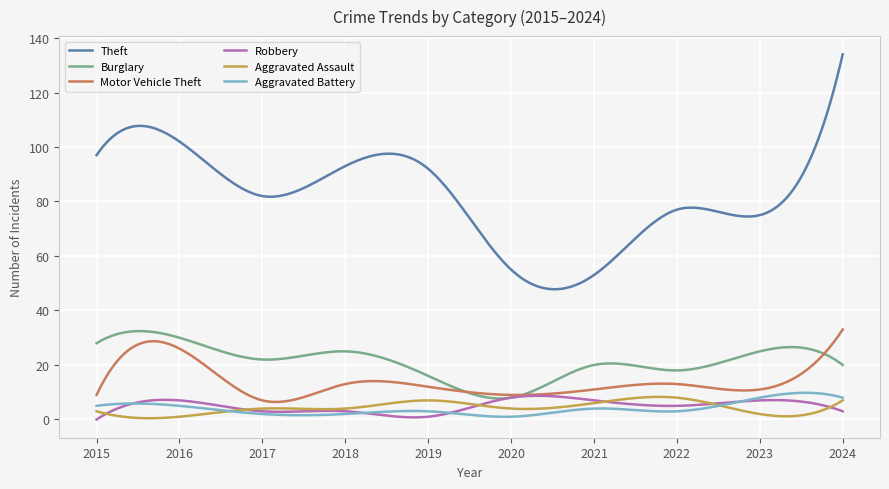

True or false: Motor Vehicle Theft and Aggravated Battery intersect in this chart.

False